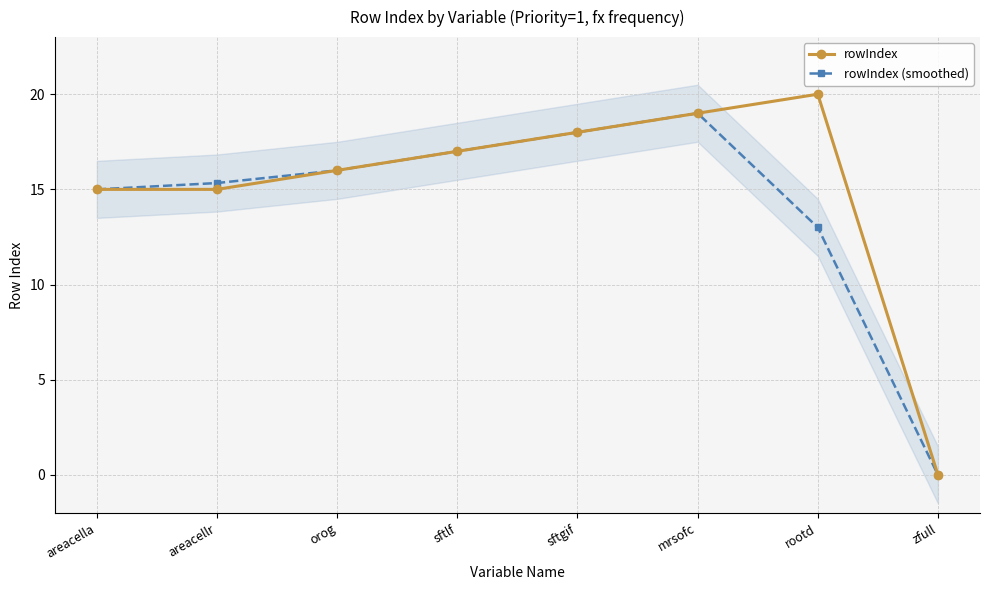

Count the number of categories in the chart.

8